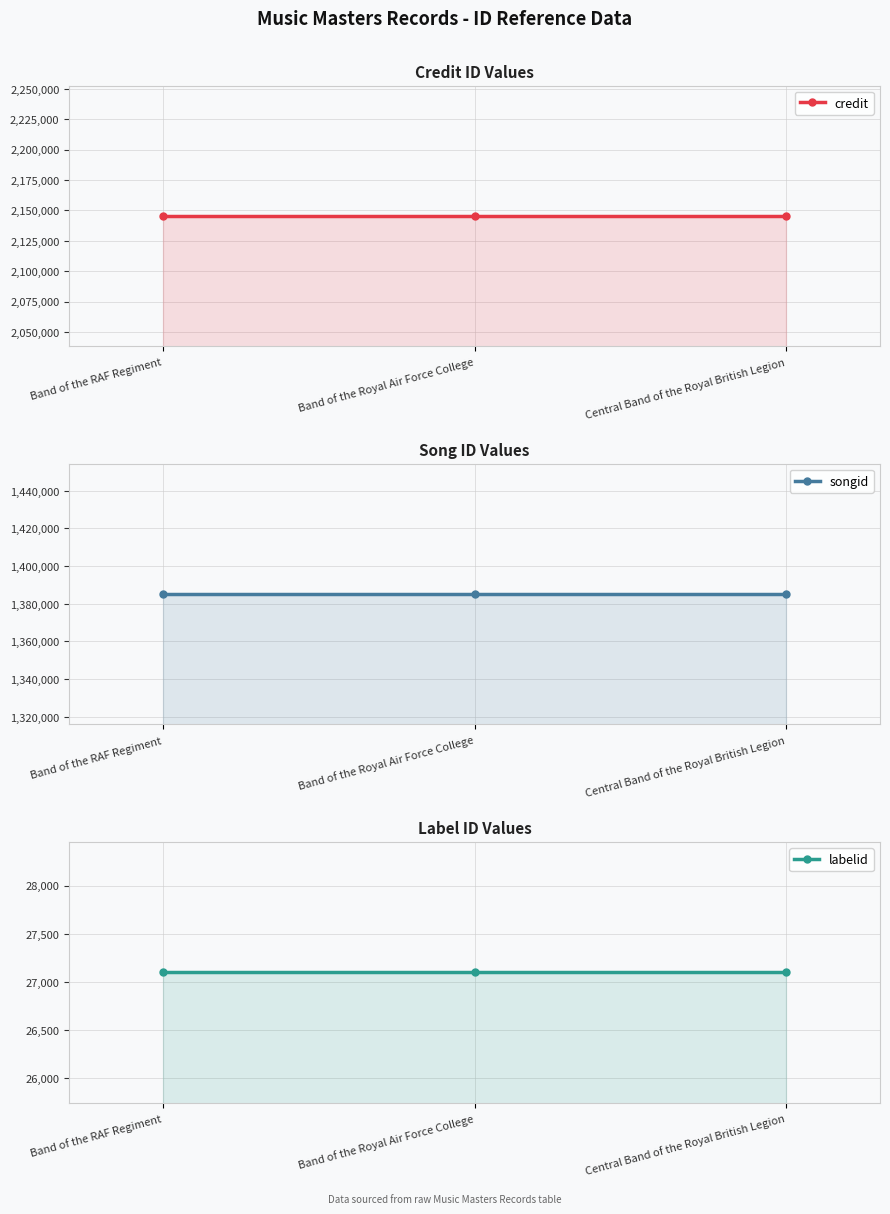

What is the sum of the songid values at Band of the Royal Air Force College and Band of the RAF Regiment?

2770246